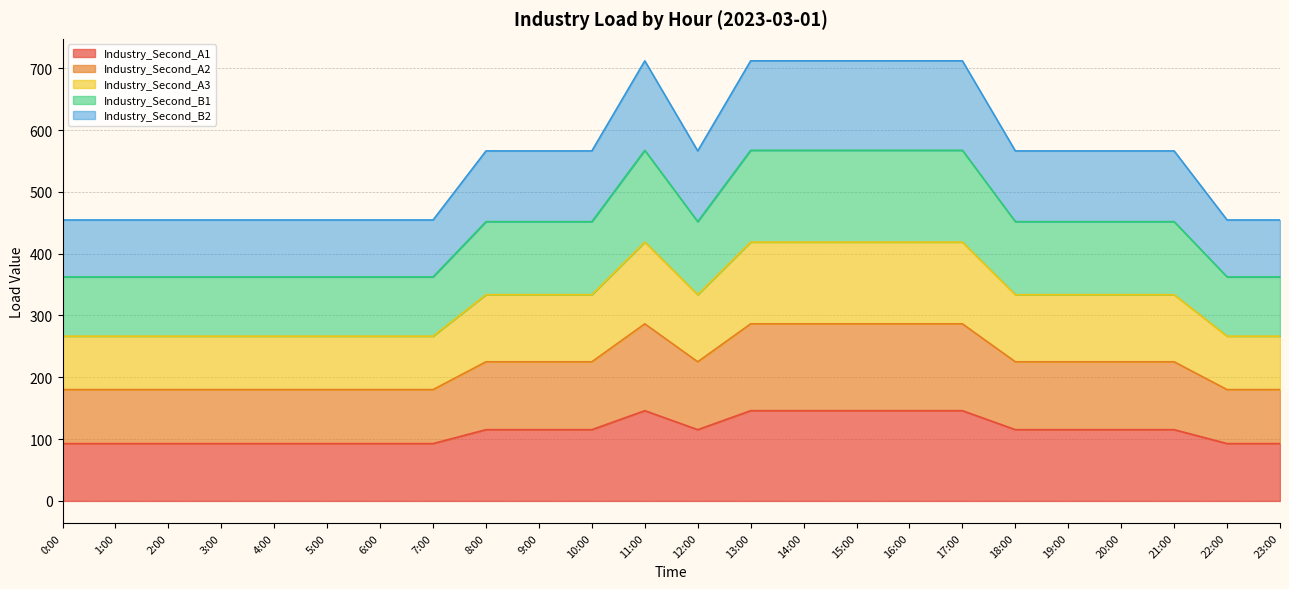

True or false: Industry_Second_A1 has a value of 92.8 at 22:00.

True